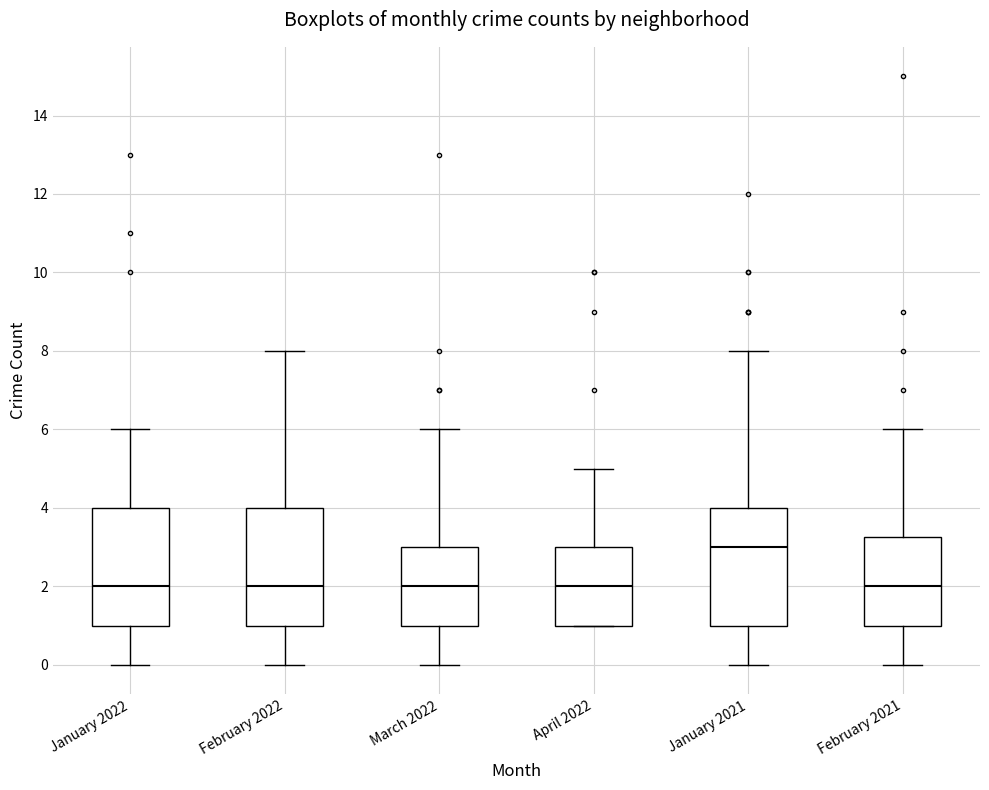

Reading left to right, read every box against the y-axis: the position of its median line, the range the box covers, and the ends of its whiskers. The values are not printed on the chart, so give them approximately, as read against the axis.

January 2022: median 2.0, box 1.0 to 4.0, whiskers 0.0 to 6.0
February 2022: median 2.0, box 1.0 to 4.0, whiskers 0.0 to 8.0
March 2022: median 2.0, box 1.0 to 3.0, whiskers 0.0 to 6.0
April 2022: median 2.0, box 1.0 to 3.0, whiskers 1.0 to 5.0
January 2021: median 3.0, box 1.0 to 4.0, whiskers 0.0 to 8.0
February 2021: median 2.0, box 1.0 to 3.2, whiskers 0.0 to 6.0